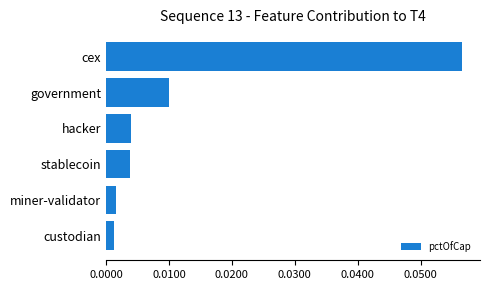

Which category has the highest value across all series?

cex